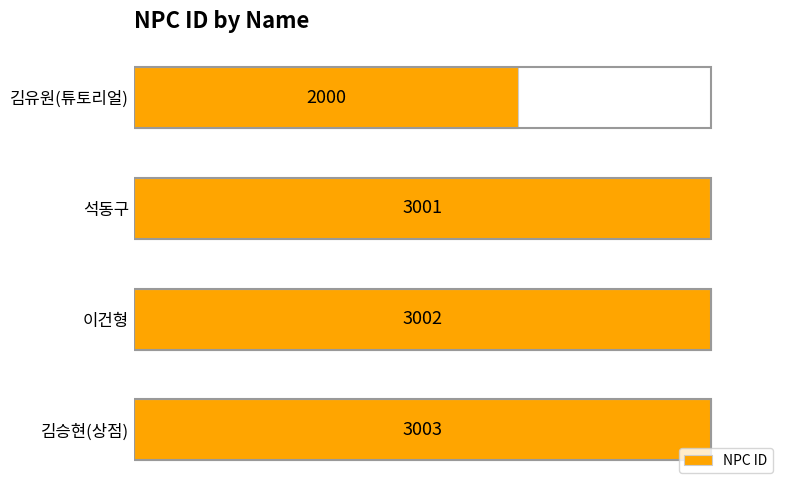

Reading bottom to top, extract all data points from this chart.

김승현(상점)=3003	이건형=3002	석동구=3001	김유원(튜토리얼)=2000